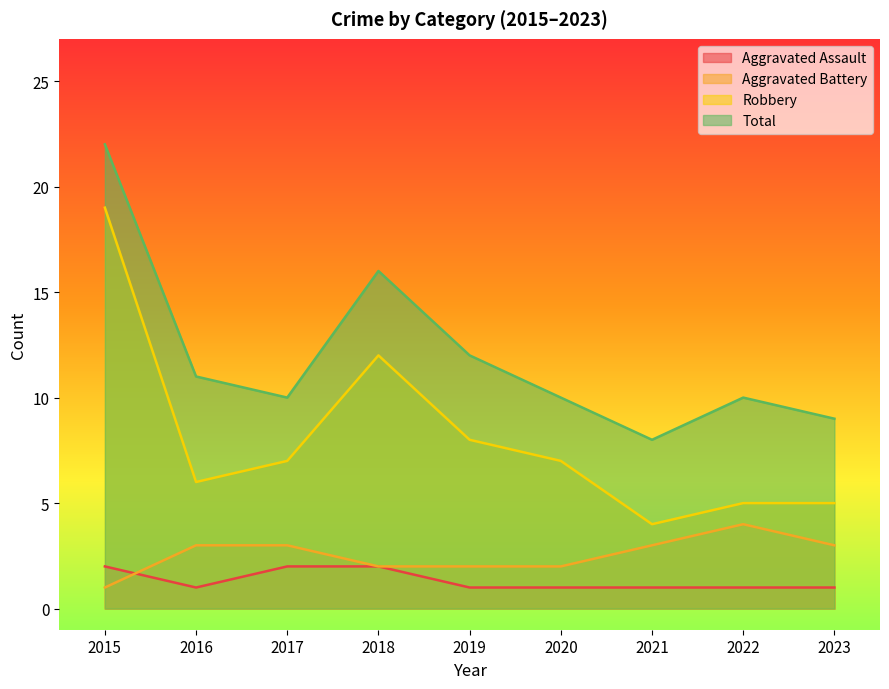

Which series changed the most between 2017 and 2020?

Aggravated Assault